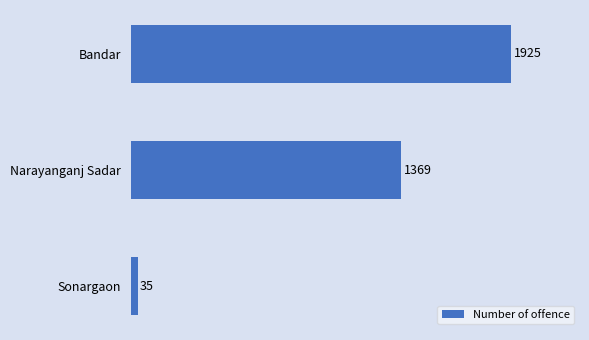

What is the sum of all values?

3329